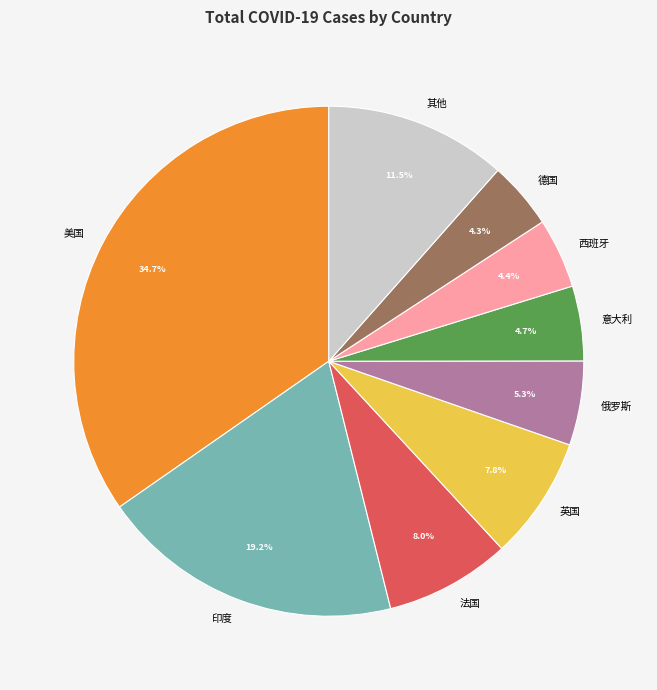

Which slice is the largest?

美国